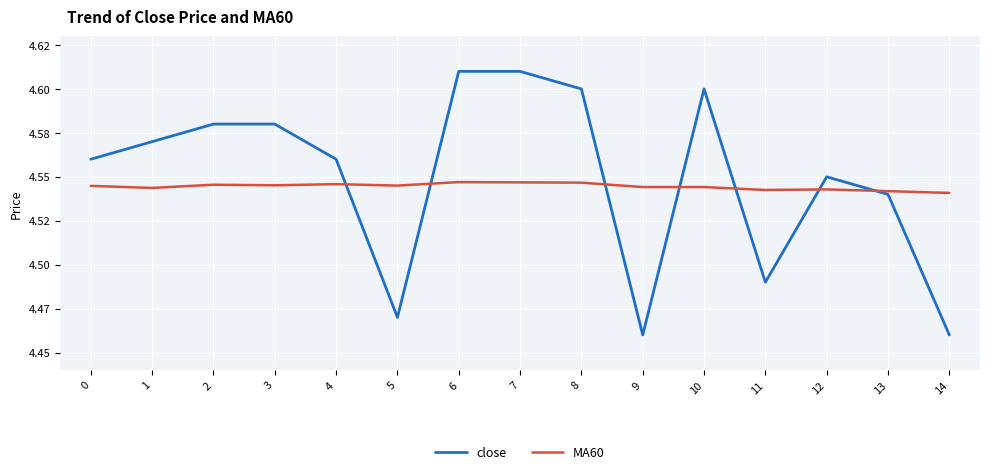

In MA60, how many points are higher than both neighbors (excluding endpoints)?

4